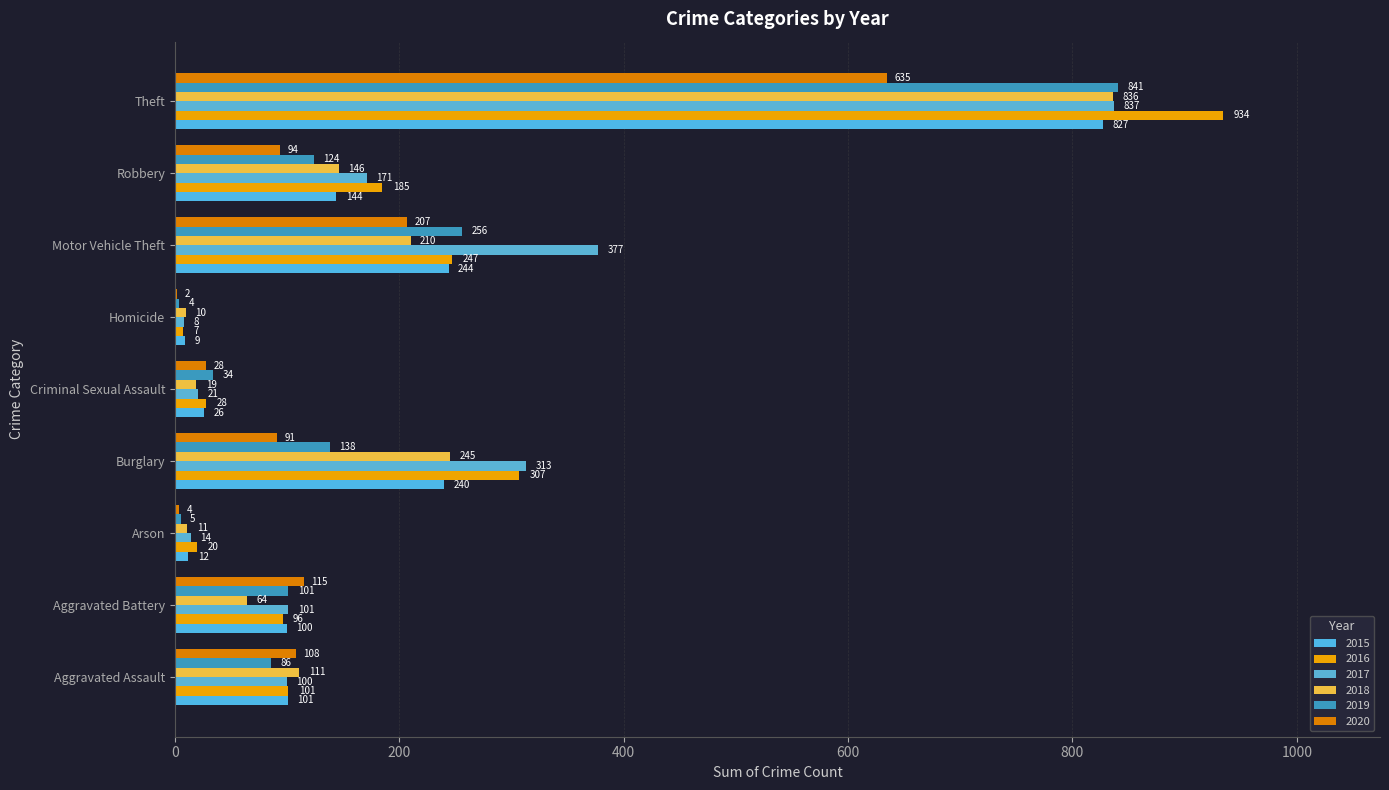

How many series are shown in this chart?

6